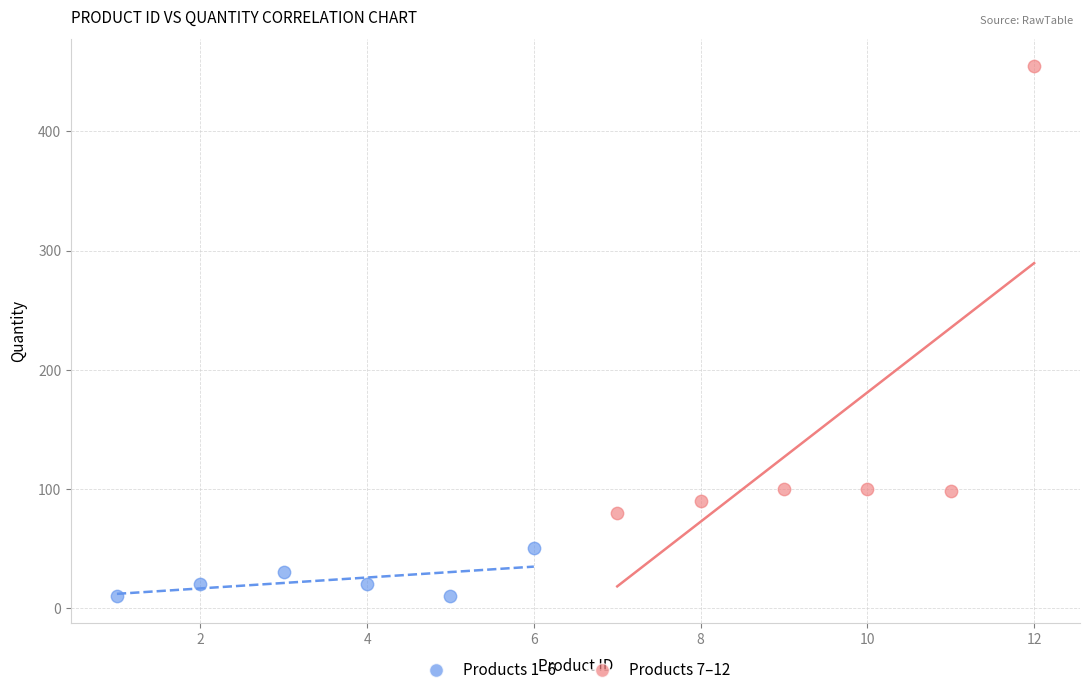

What are all the series names shown in the legend?

Products 1–6, Products 7–12